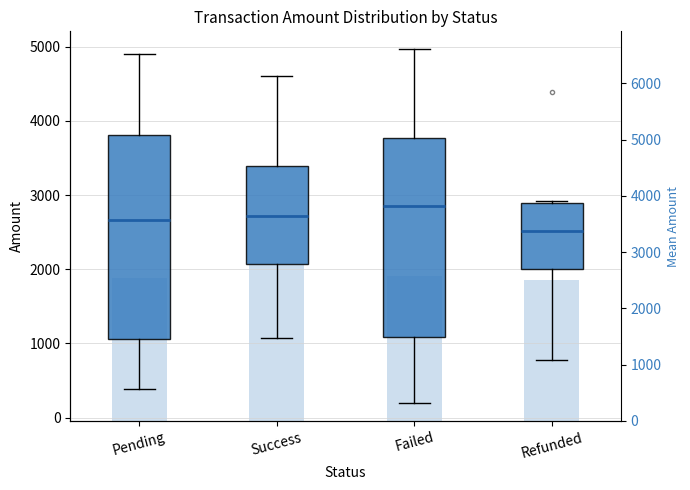

Approximately how many times larger is the value at Failed compared to Pending?

1.0